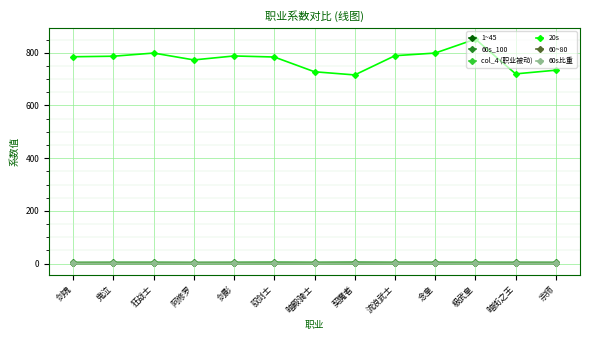

Which series has the largest range (max minus min)?

20s